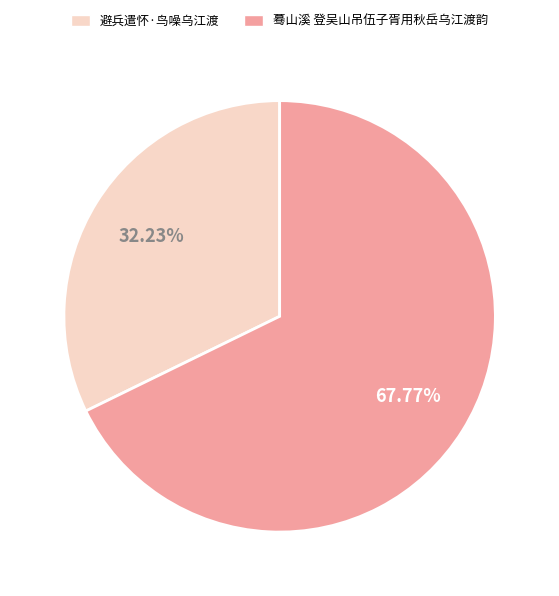

To the nearest percent, what percentage of the pie is 避兵遣怀·鸟噪乌江渡?

32%